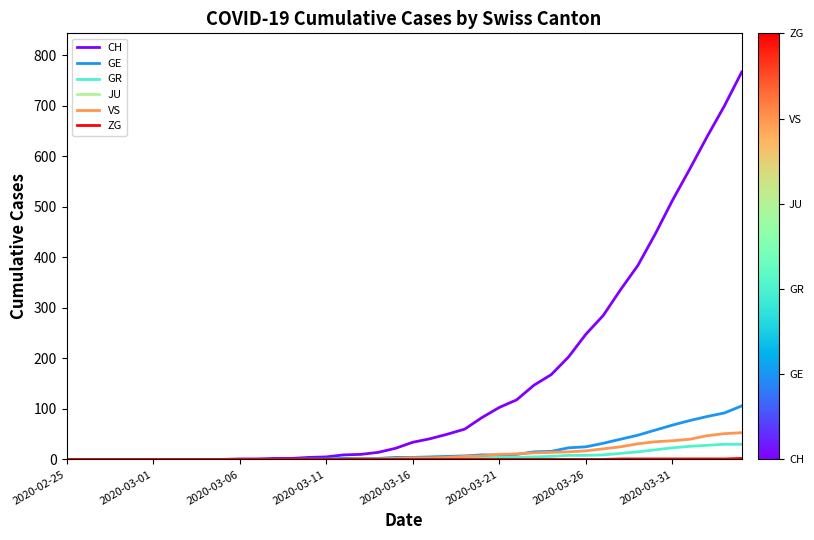

How many lines are shown in the chart?

6